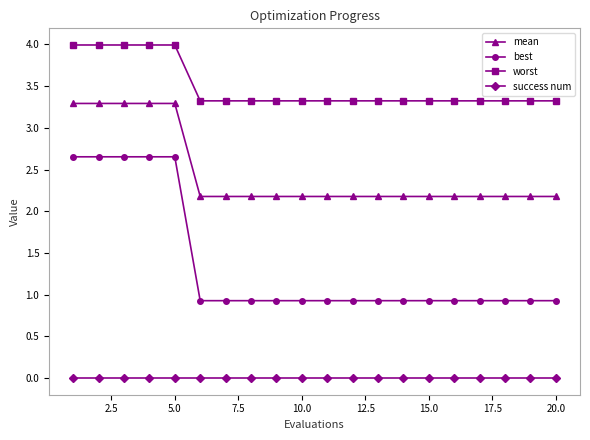

True or false: success num and mean cross at least once.

False